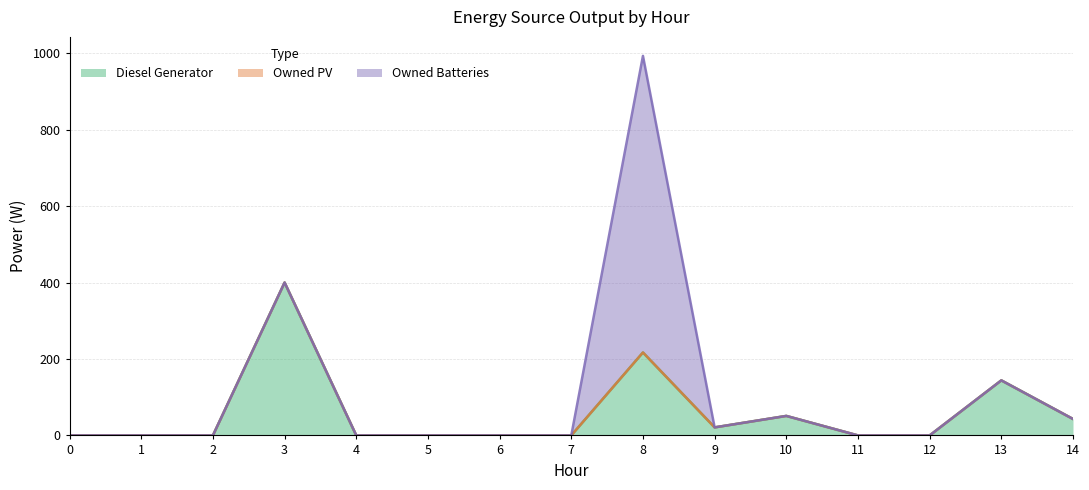

Which category has the highest value across all series?

8